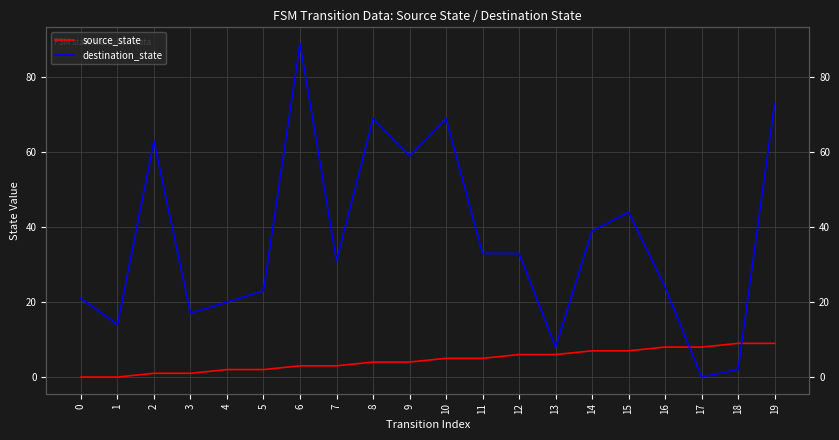

True or false: destination_state has a value of 44 at 15.

True